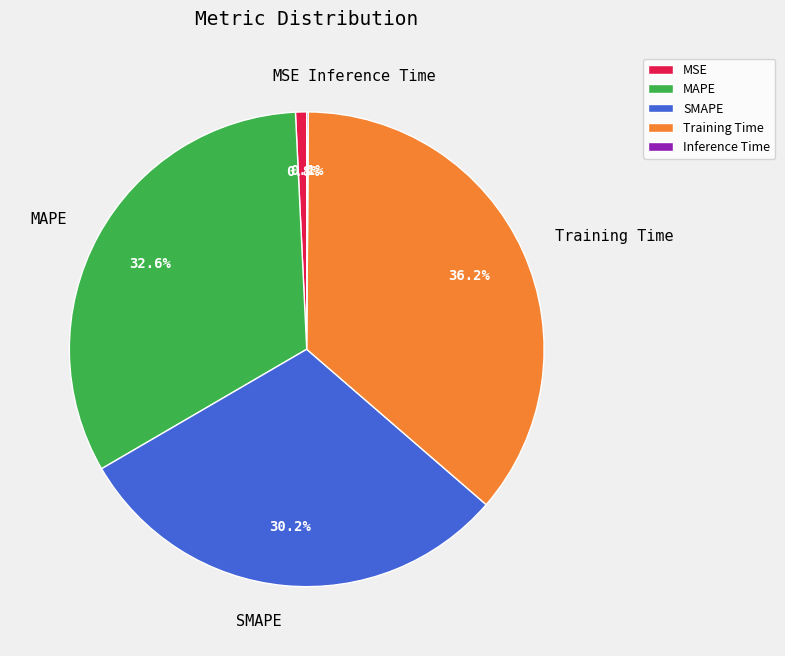

What percentage is the MAPE slice, to the nearest percent?

33%